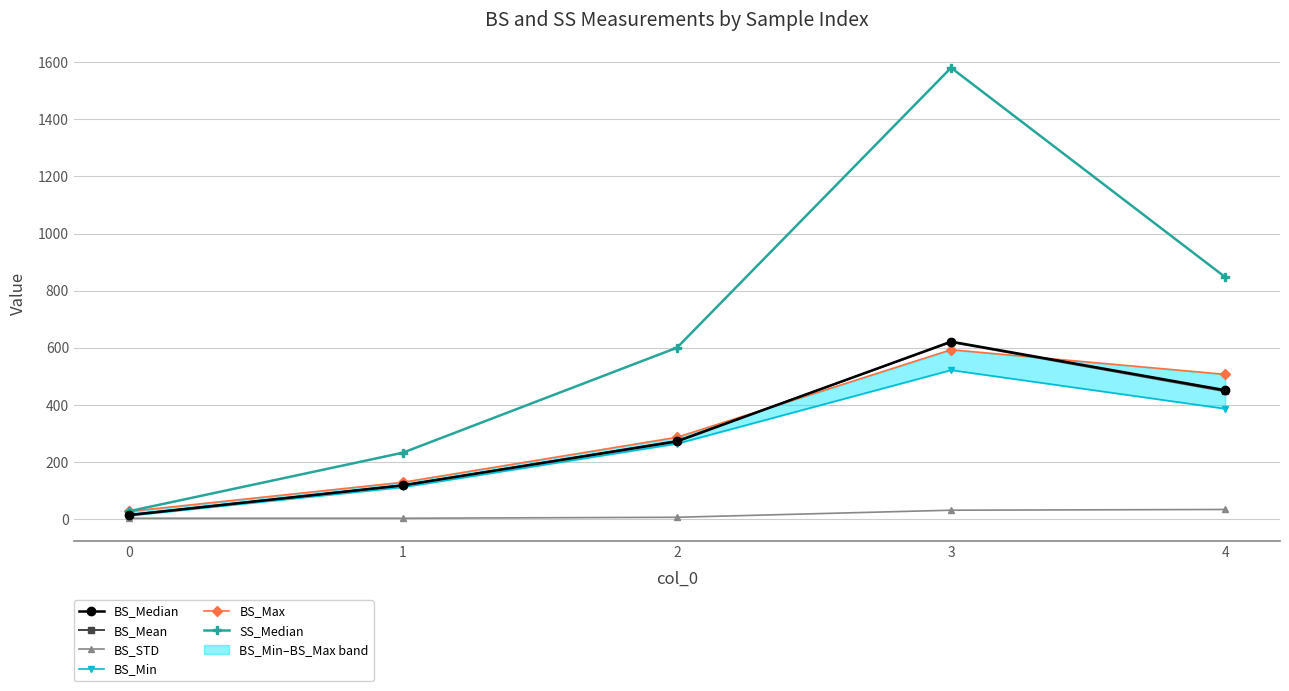

List the labels in order of BS_Max value, largest first.

3, 4, 2, 1, 0